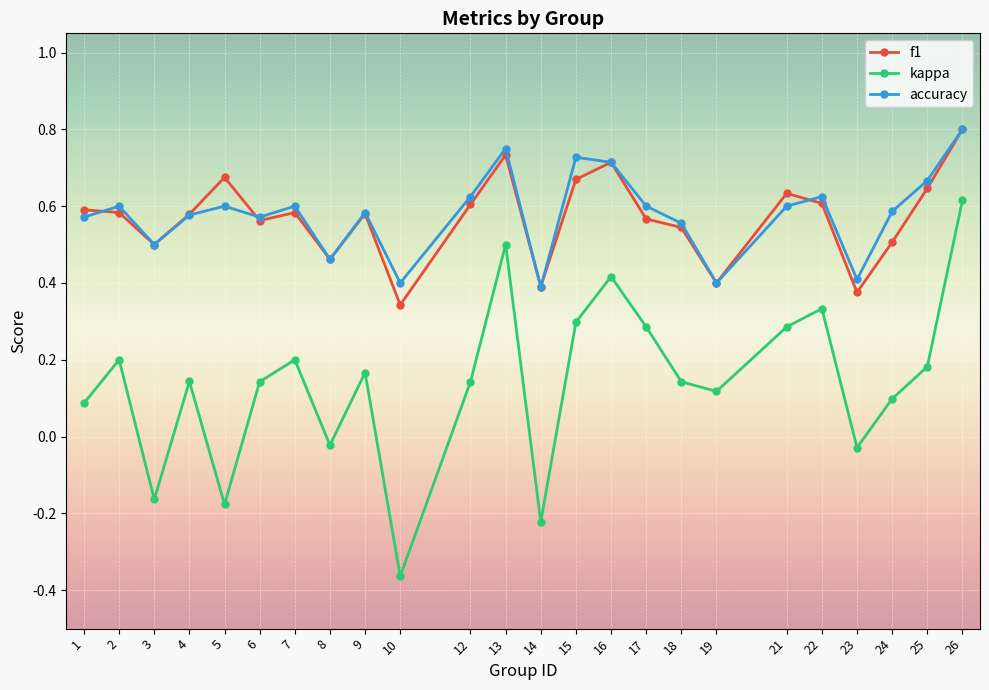

True or false: accuracy has a value of 0.3 at 25.

False